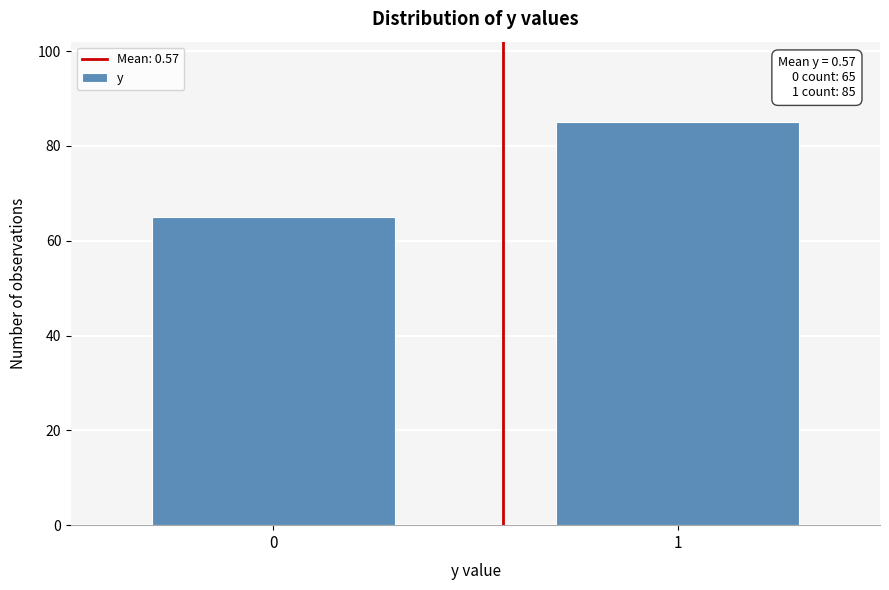

Reading left to right, list all the values displayed in this chart.

65	85